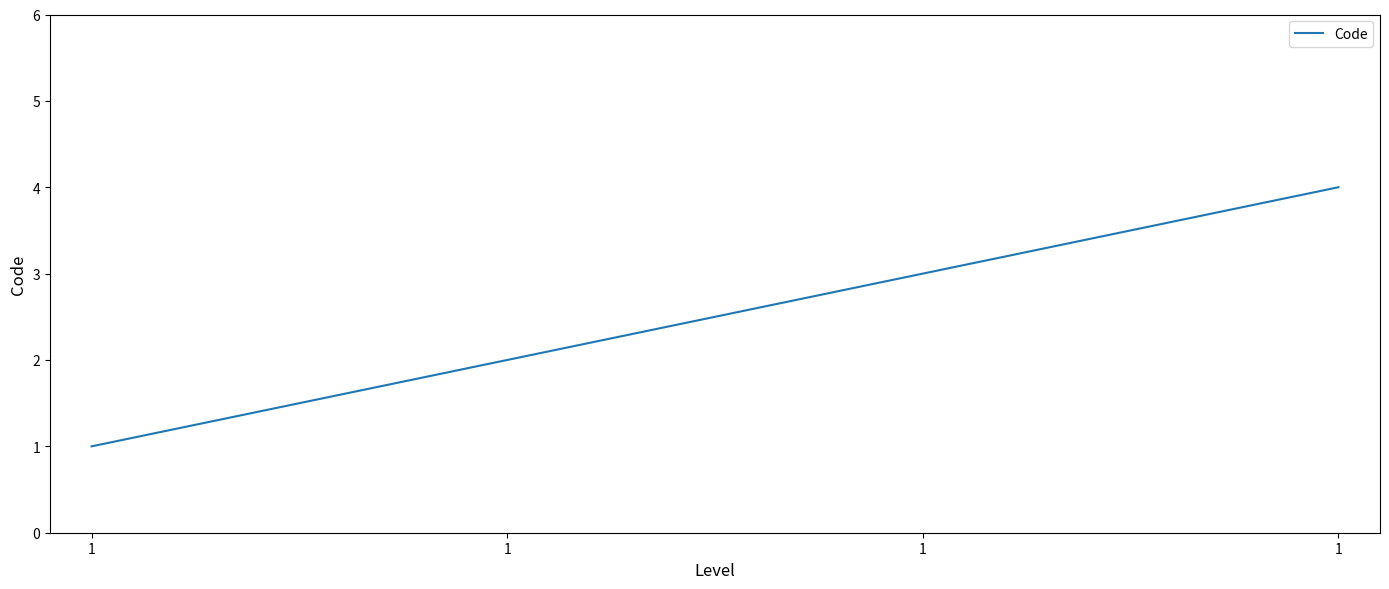

List the labels in order of value, largest first.

1, 1, 1, 1